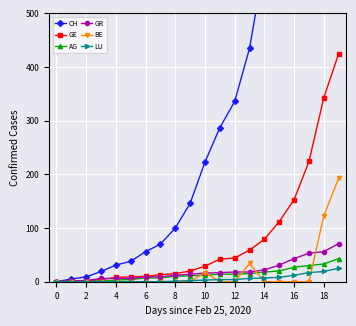

What are all the series names shown in the legend?

CH, GE, AG, GR, BE, LU